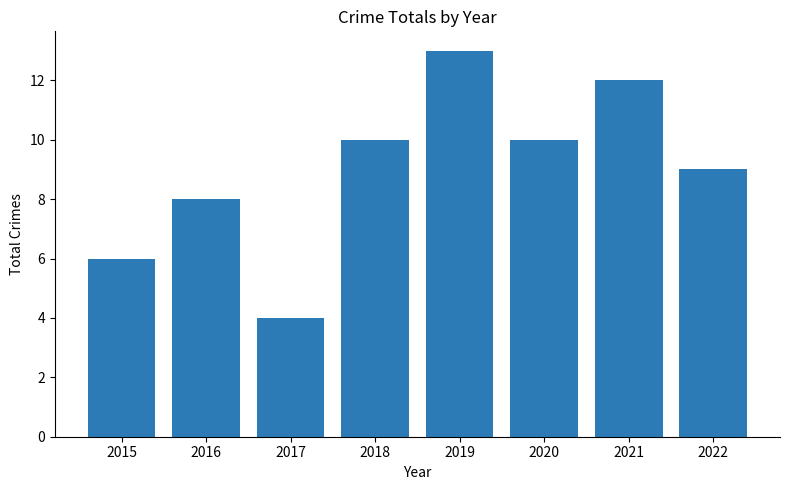

Reading left to right, list all the values displayed in this chart.

2015=6	2016=8	2017=4	2018=10	2019=13	2020=10	2021=12	2022=9